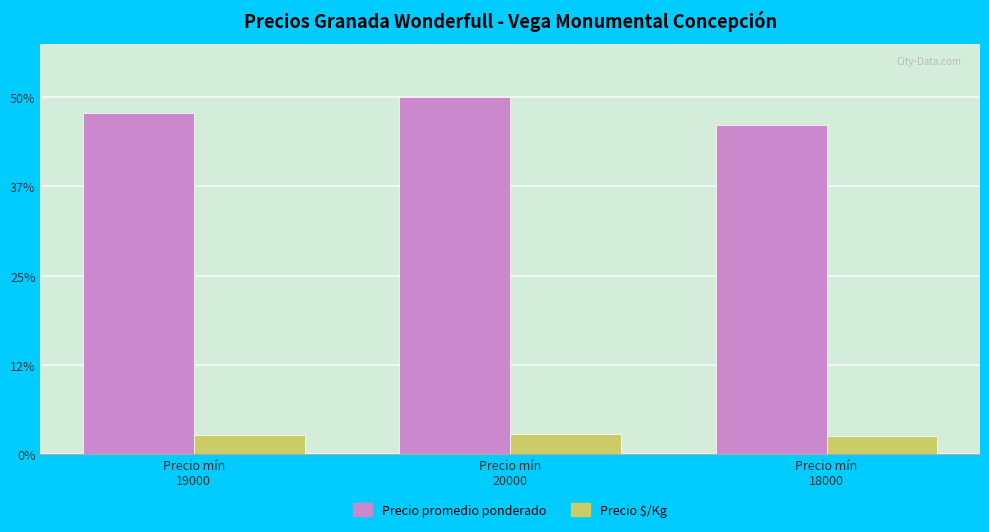

Which series has the widest spread of values?

Precio promedio ponderado